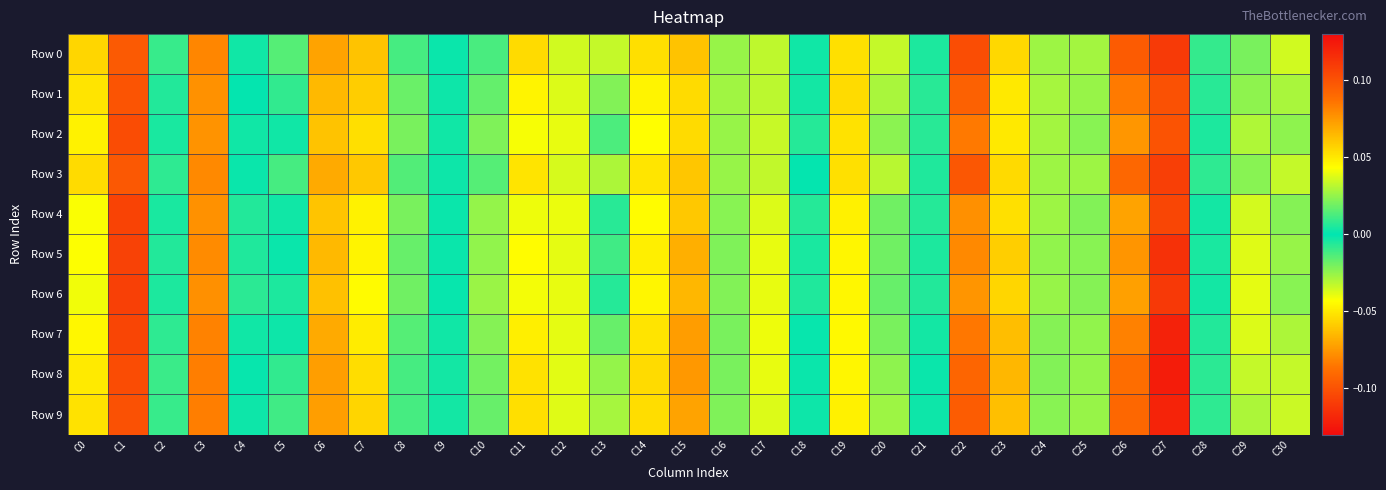

Rank the series at C1 from lowest to highest value.

Row 0, Row 3, Row 1, Row 9, Row 8, Row 2, Row 7, Row 4, Row 5, Row 6